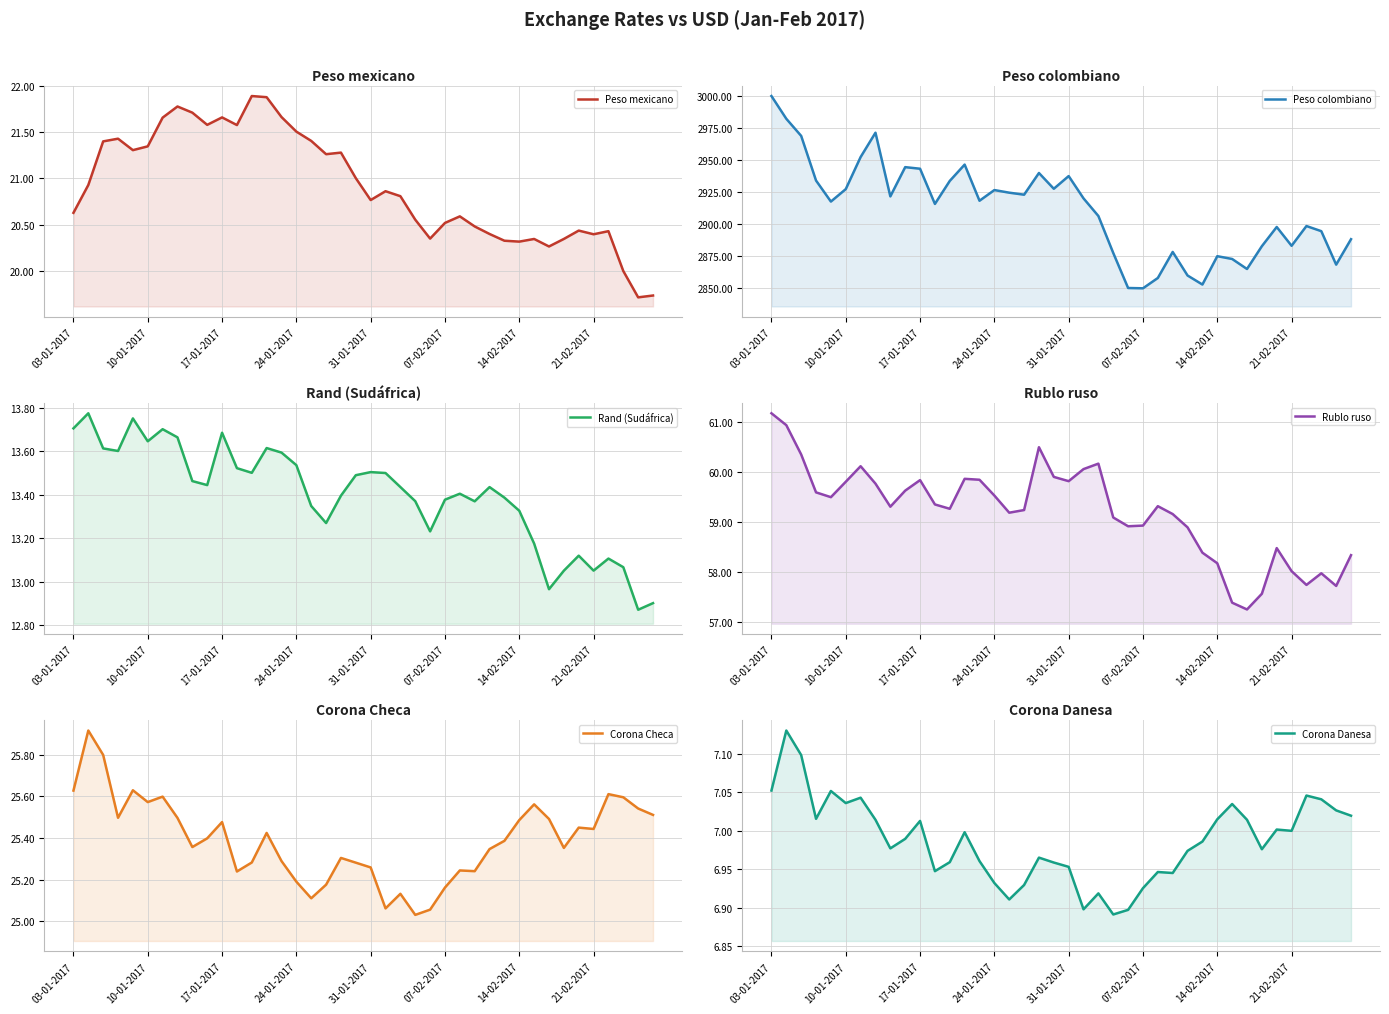

The Rublo ruso series shows 59.6 at 24-01-2017. True or false?

True